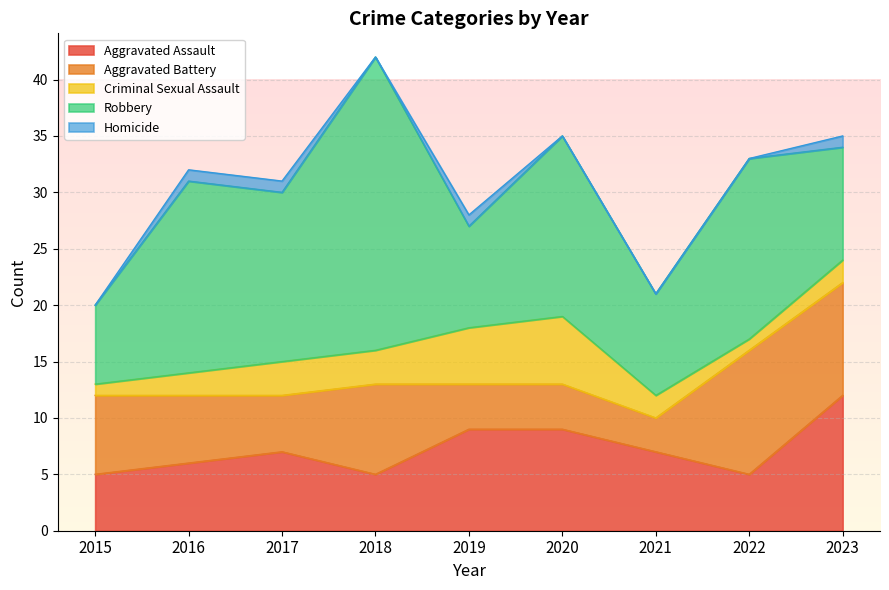

The value of Aggravated Assault at 2020 is 9. True or false?

True